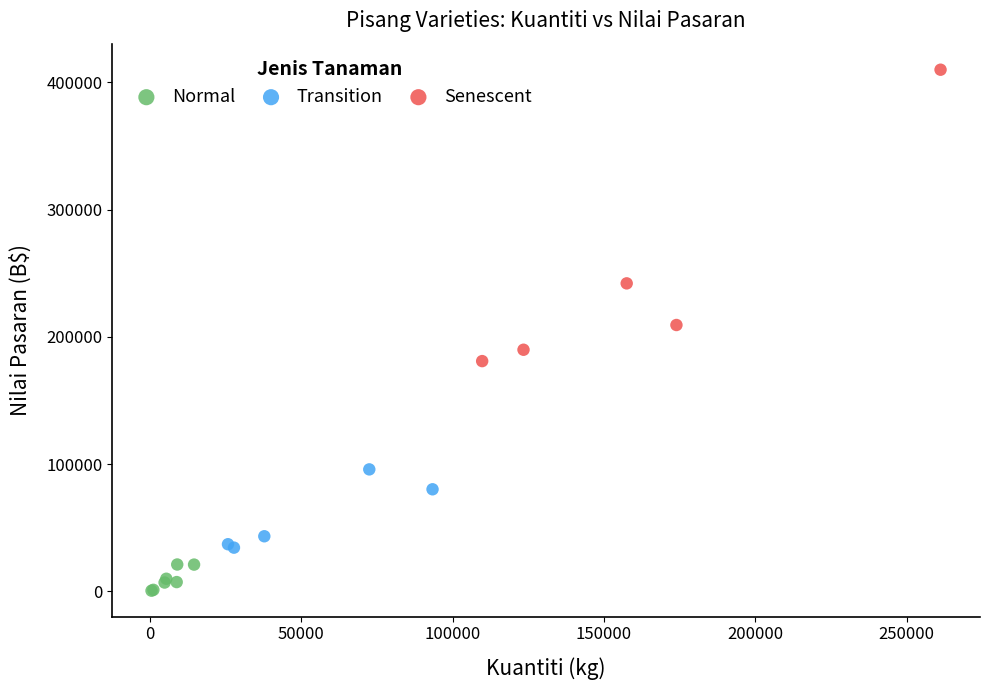

Which series reaches the minimum Y coordinate?

Normal